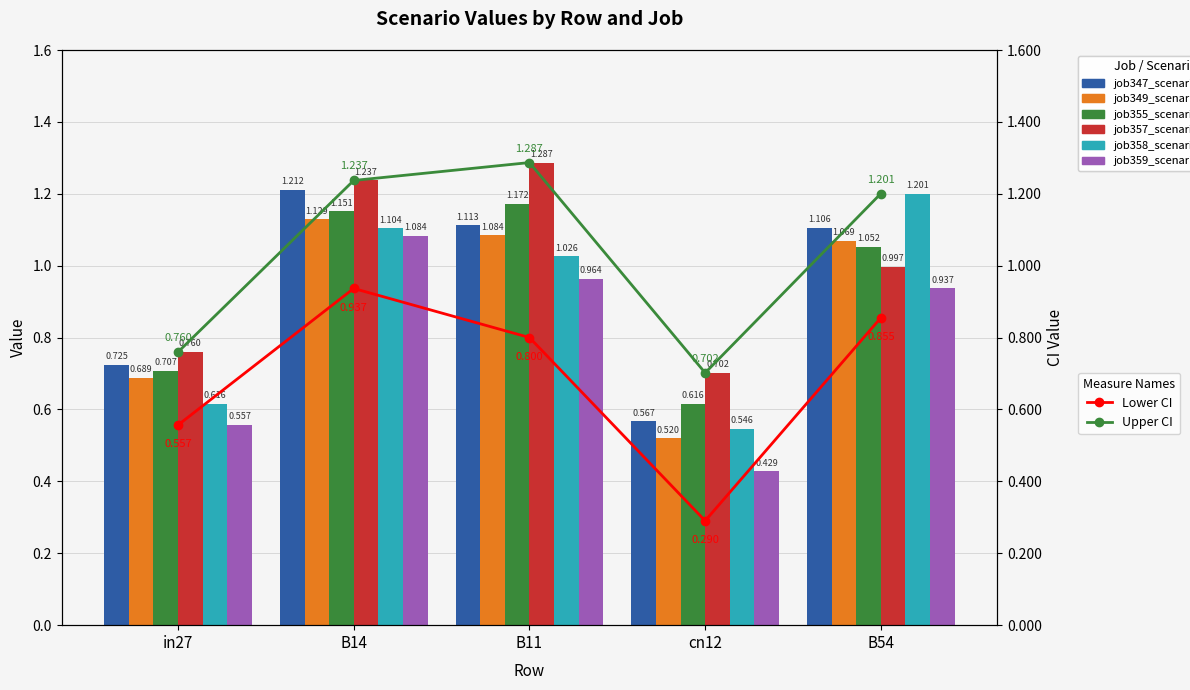

Reading right to left, list all the values displayed in this chart.

job347_scenario0_646: 1.1	0.6	1.1	1.2	0.7
job349_scenario0_652: 1.1	0.5	1.1	1.1	0.7
job355_scenario1_662: 1.1	0.6	1.2	1.2	0.7
job357_scenario3_666: 1.0	0.7	1.3	1.2	0.8
job358_scenario1_668: 1.2	0.5	1.0	1.1	0.6
job359_scenario1_670: 0.9	0.4	1.0	1.1	0.6